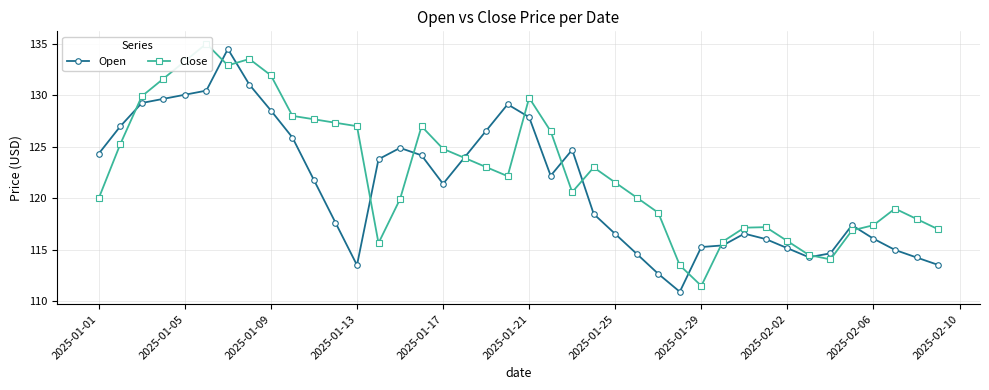

At which label does Open first exceed 121?

2025-01-01